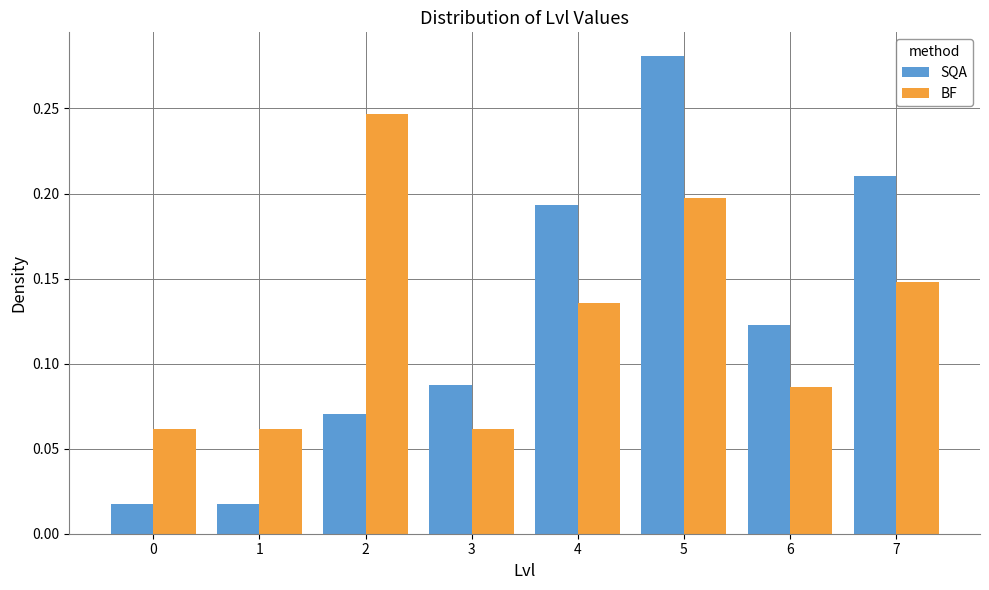

How many BF values are between 0 and 1?

8